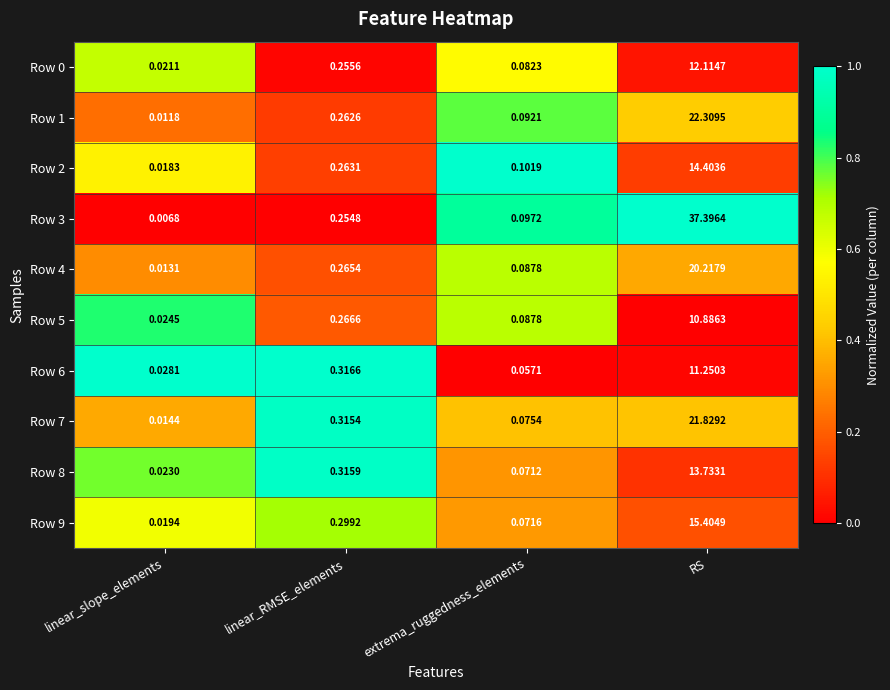

Count the number of data series in this chart.

10